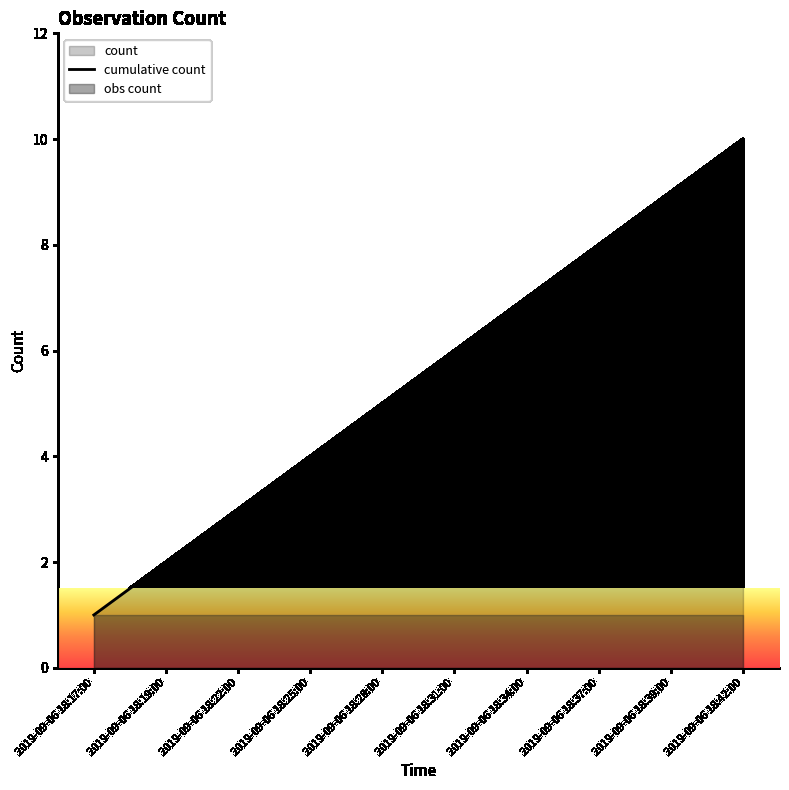

What is the ratio of the value at 2019-09-06 18:34:00 to the value at 2019-09-06 18:25:00?

1.8